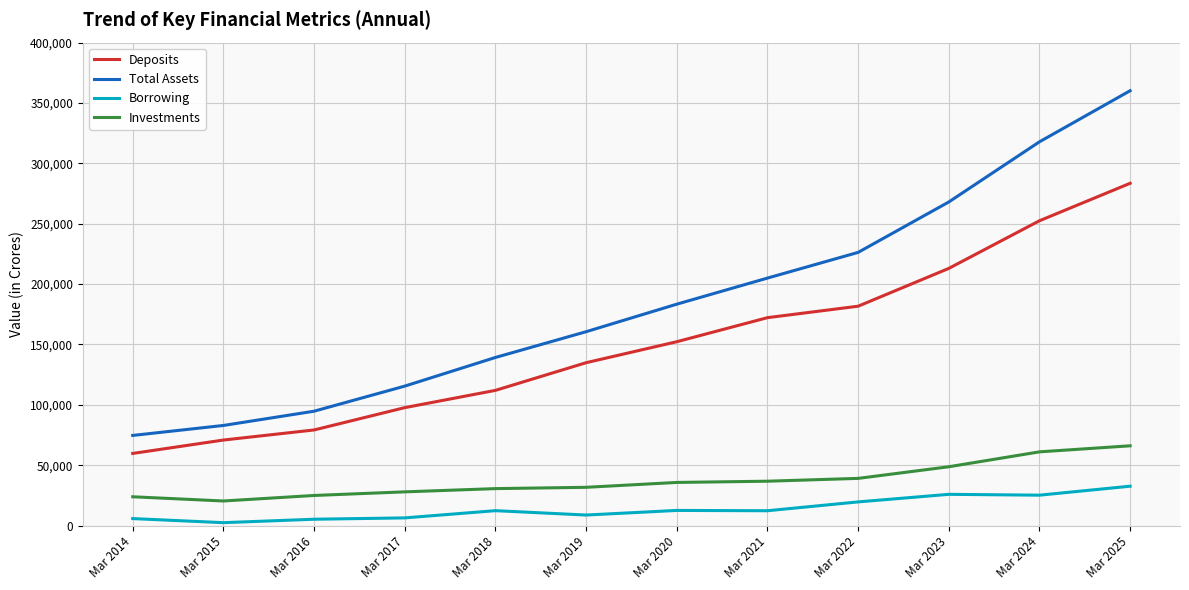

What is the greatest value displayed?

360152